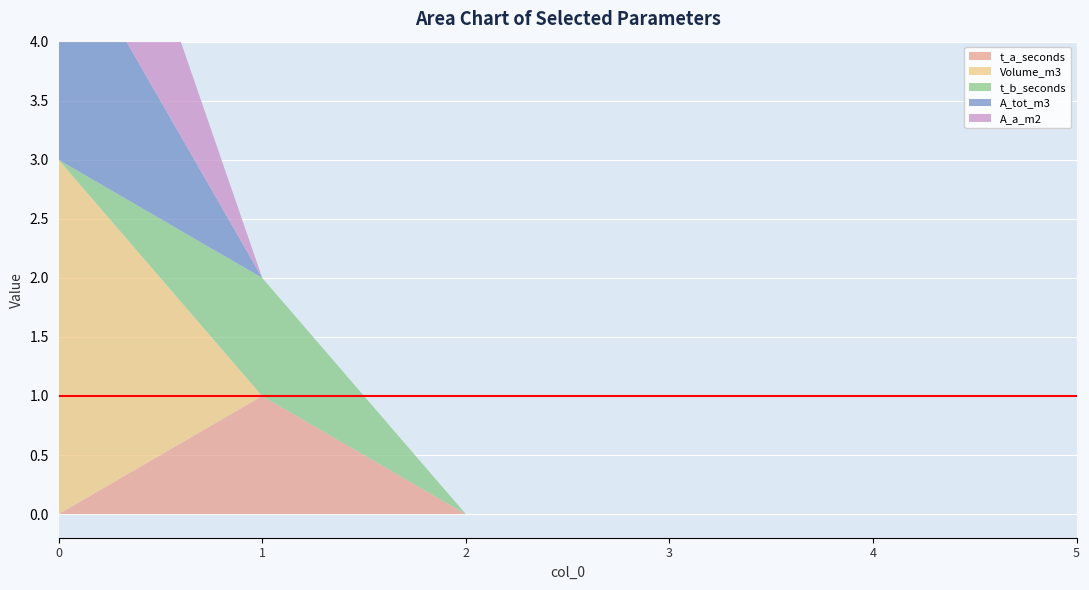

Reading left to right, list all the values displayed in this chart.

t_a_seconds: 0	1	0	0	0	0
Volume_m3: 3	0	0	0	0	0
t_b_seconds: 0	1	0	0	0	0
A_tot_m3: 2	0	0	0	0	0
A_a_m2: 2	0	0	0	0	0